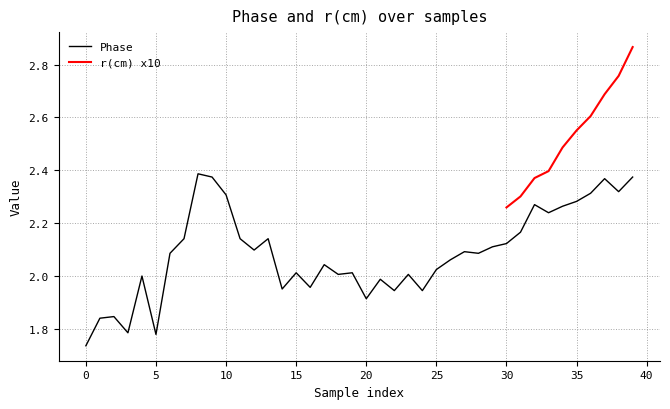

At which category does the data reach its first local peak?

2